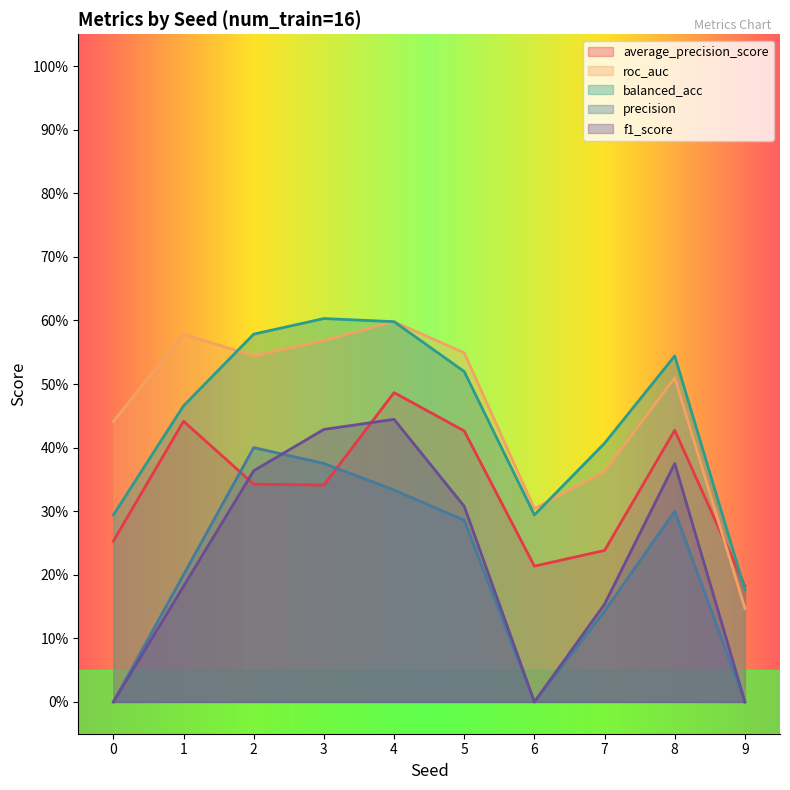

Is it true that balanced_acc equals 0.2 at 9?

True